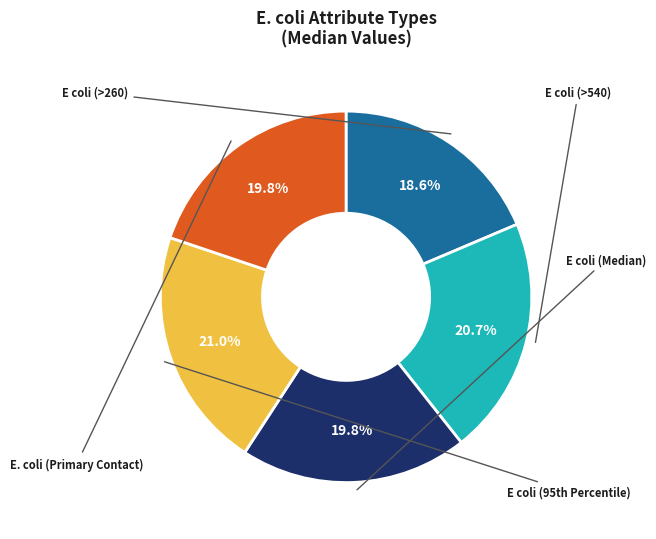

True or false: E coli (>540) accounts for 12% of the total.

False